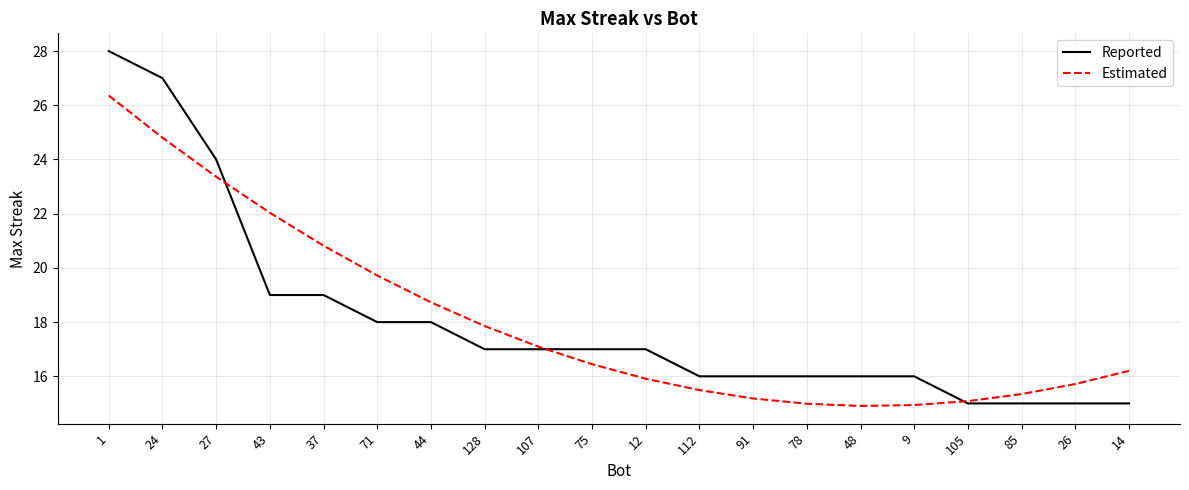

What is the sum of the Estimated values at 105 and 24?

39.9